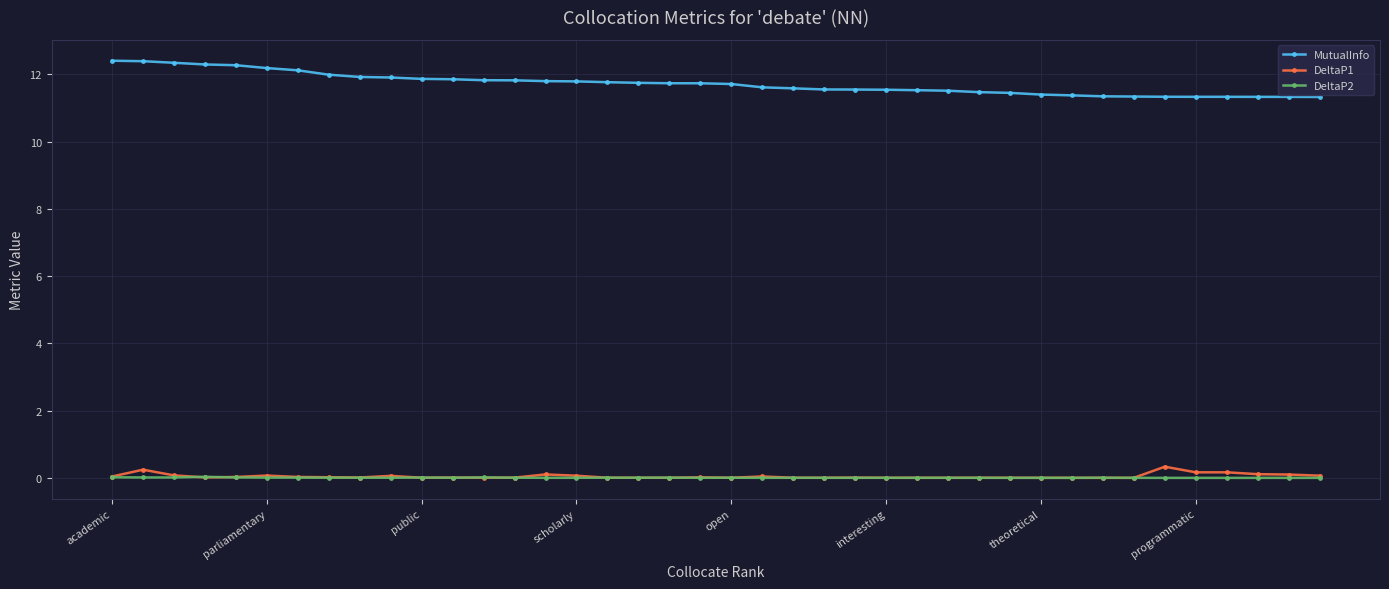

What is the value of the MutualInfo point at the 1st from the left?

12.4